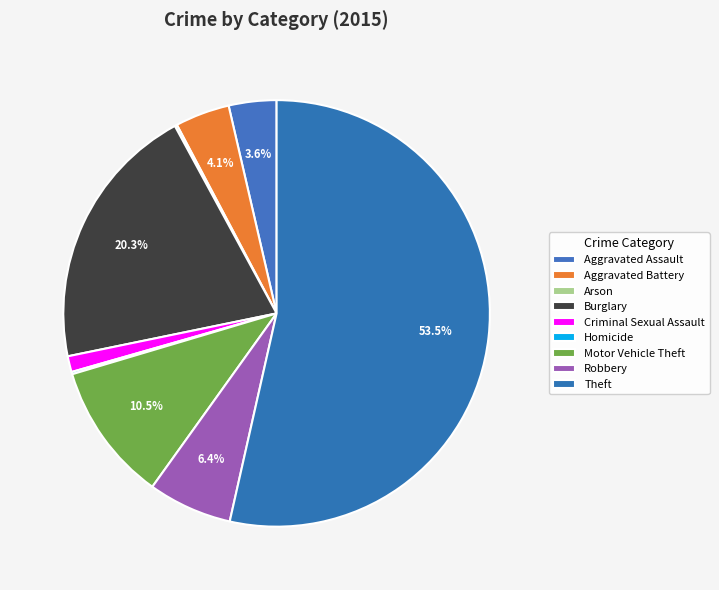

Is there a majority slice in this chart?

Yes